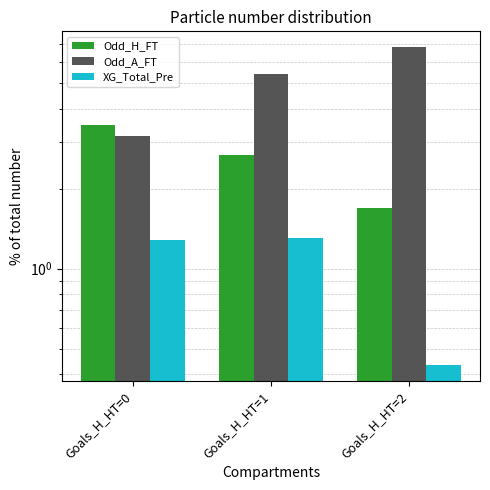

How many bars are there in each group?

3